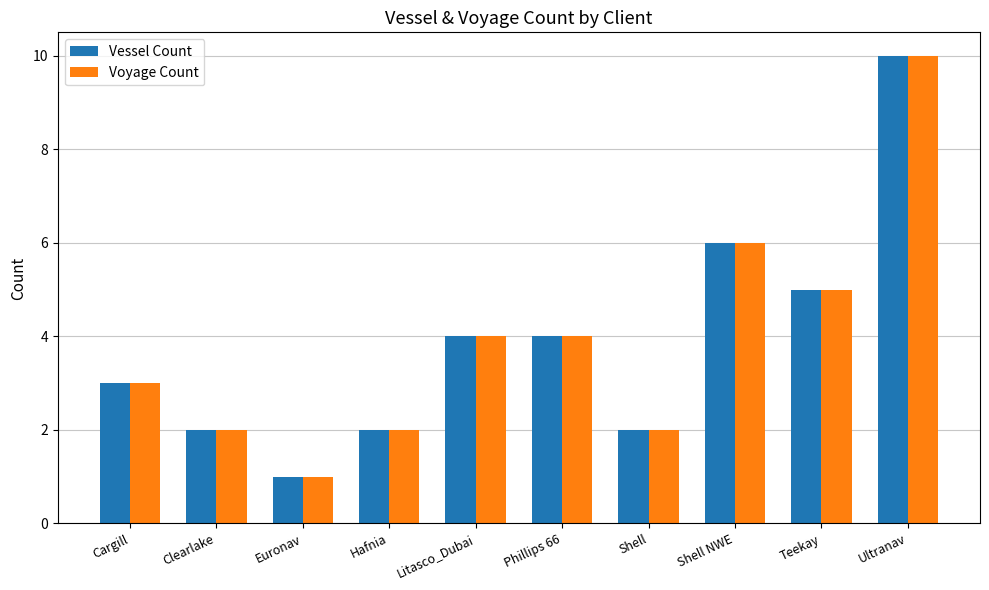

True or false: Voyage Count has a value of 1 at Shell.

False